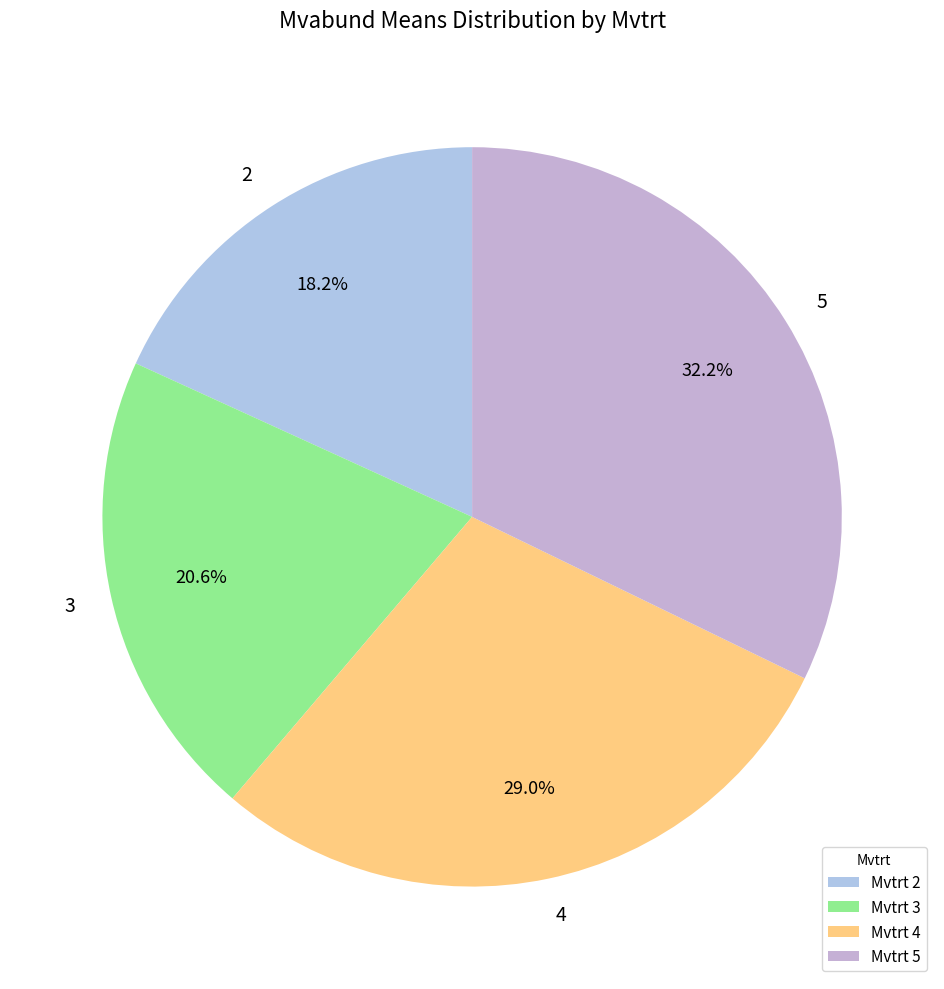

Rank the categories by value from highest to lowest.

5, 4, 3, 2